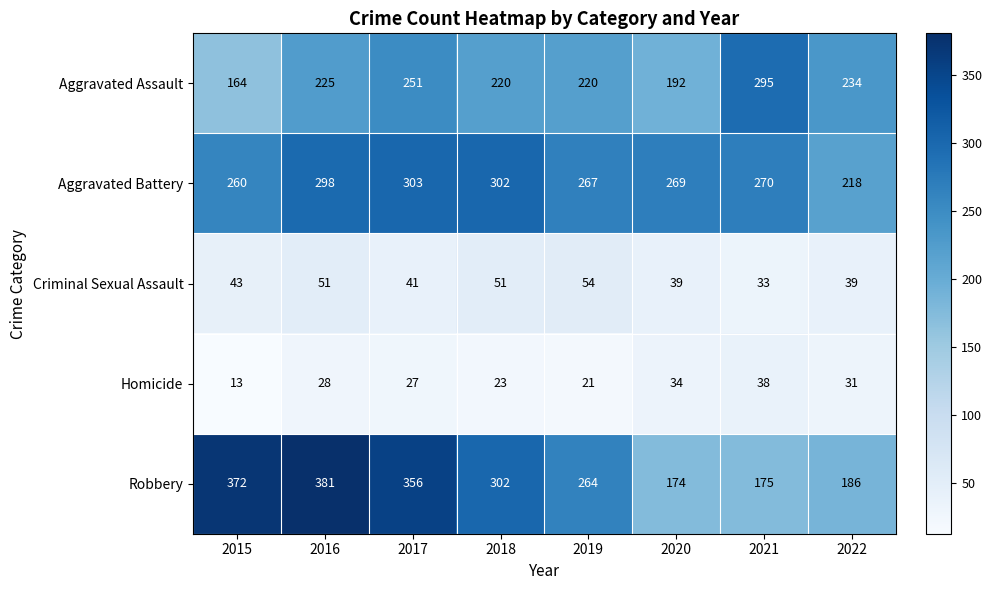

What is the average value of the Robbery series?

276